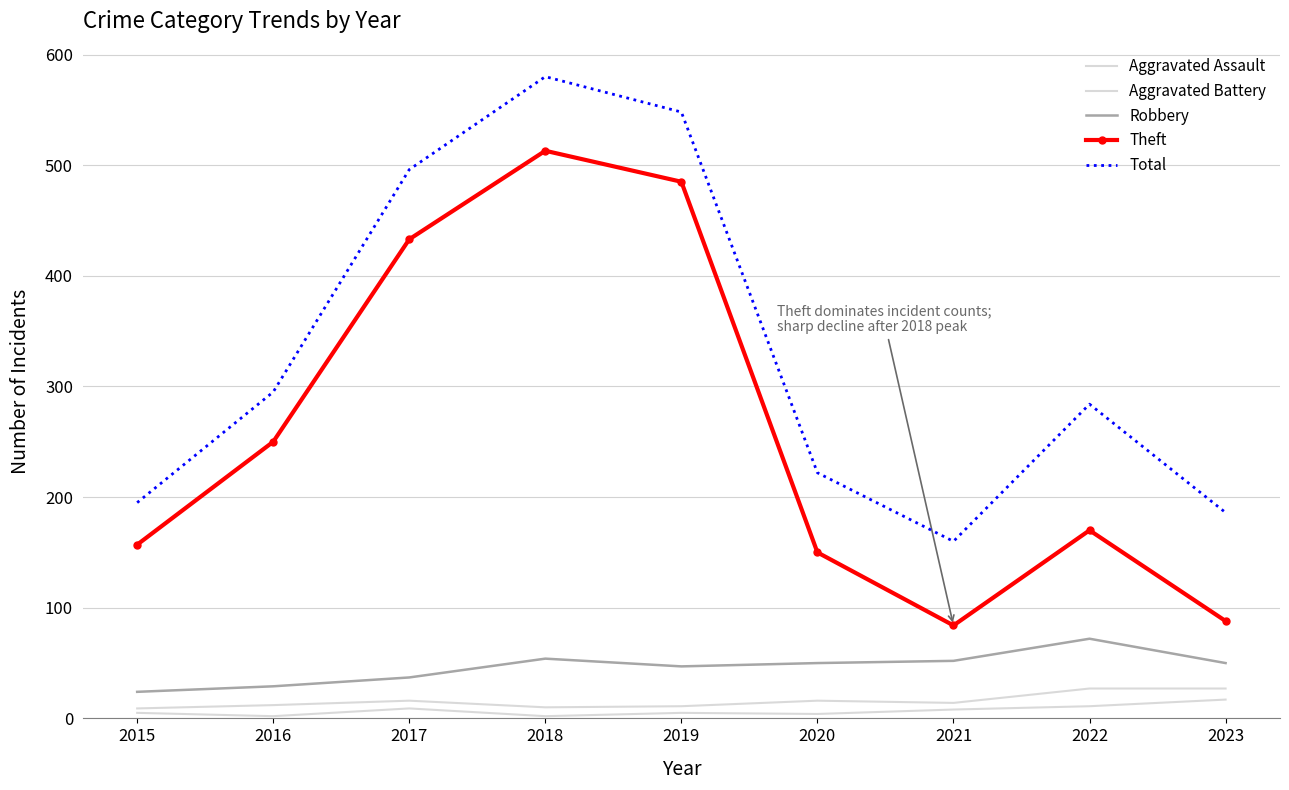

What is the total value across all series at 2018?

1159